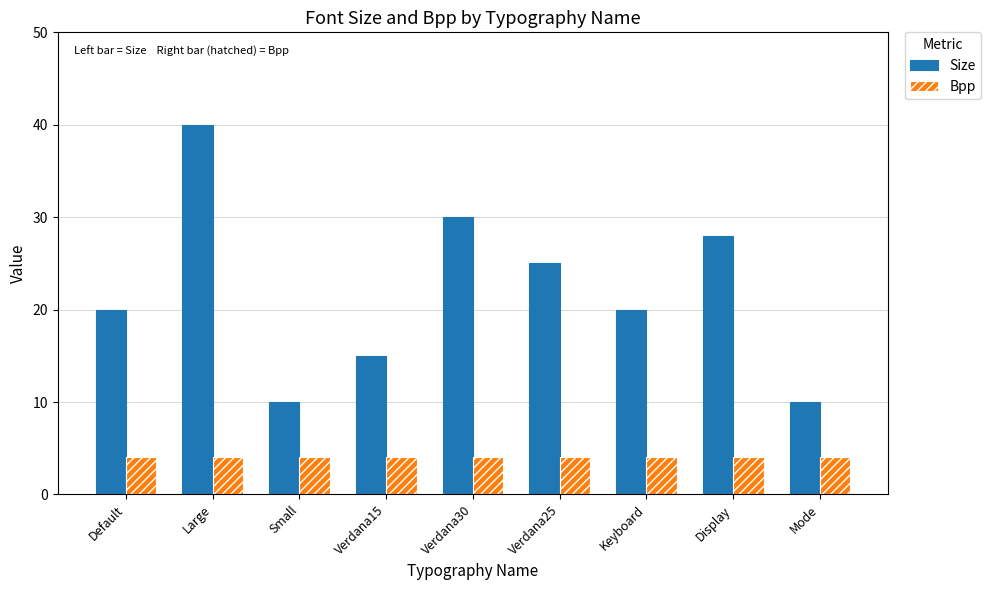

How many data points does each series have?

9